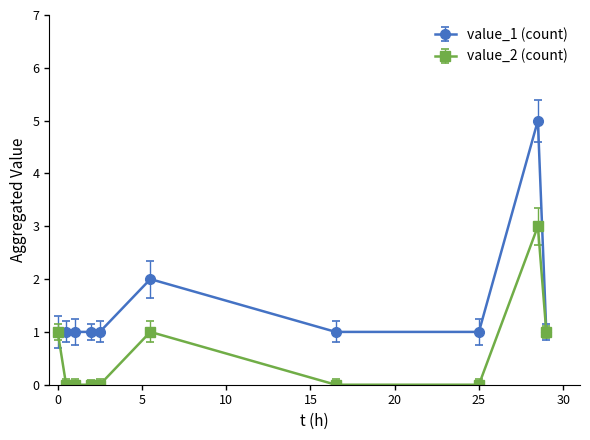

What is the maximum value shown in the chart?

5